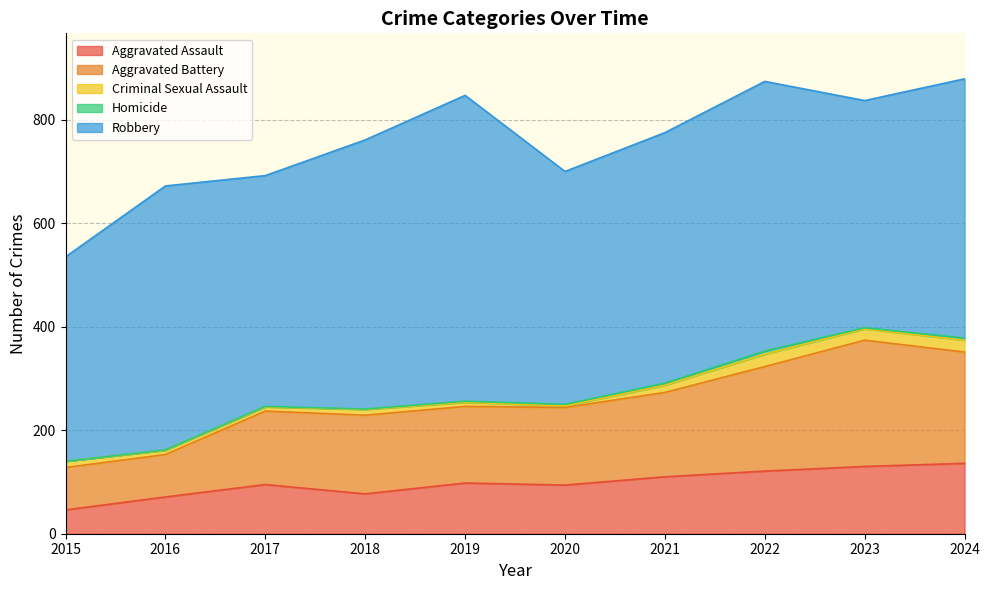

What are all the series names shown in the legend?

Aggravated Assault, Aggravated Battery, Criminal Sexual Assault, Homicide, Robbery